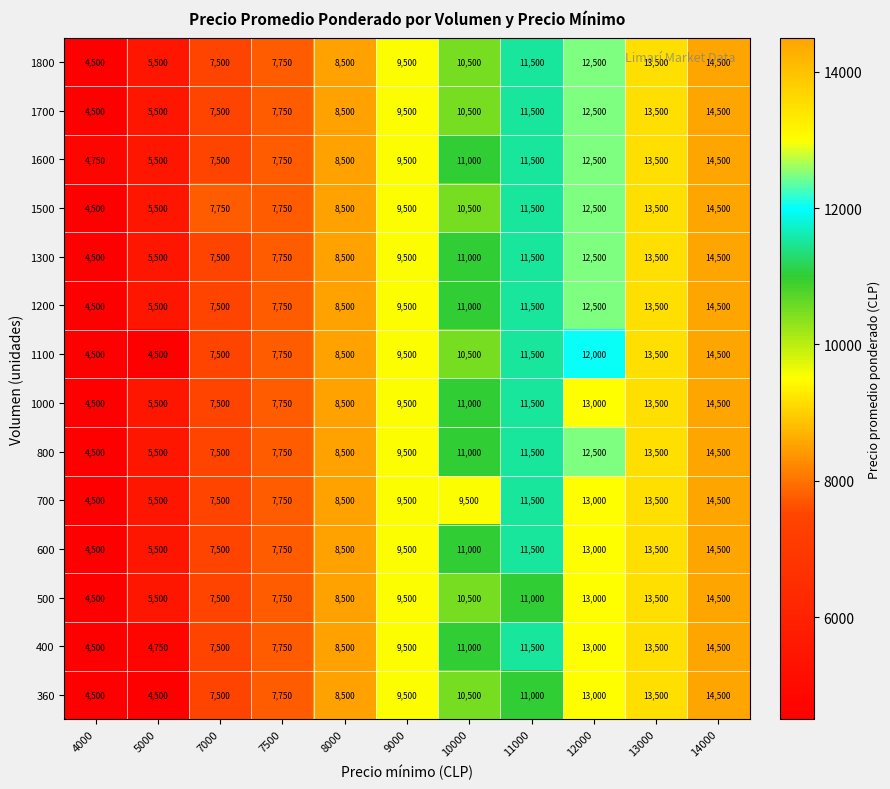

At which label does 400 reach its minimum?

4000